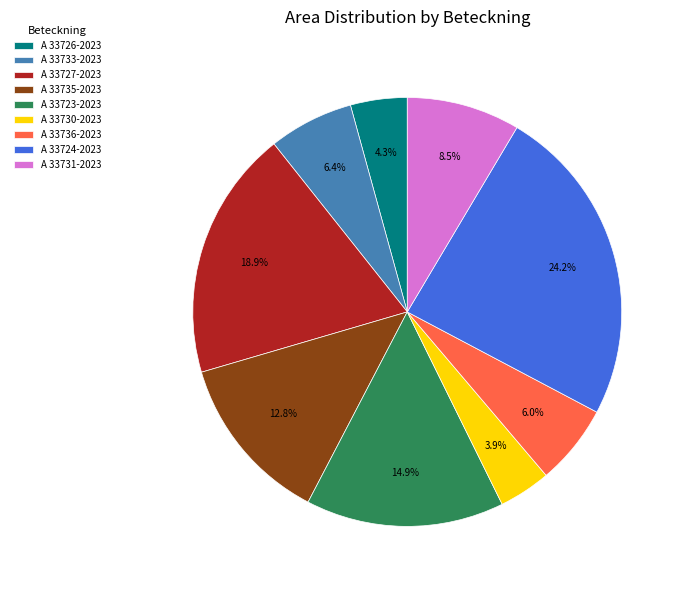

Approximately how many times larger is the value at A 33723-2023 compared to A 33733-2023?

2.3